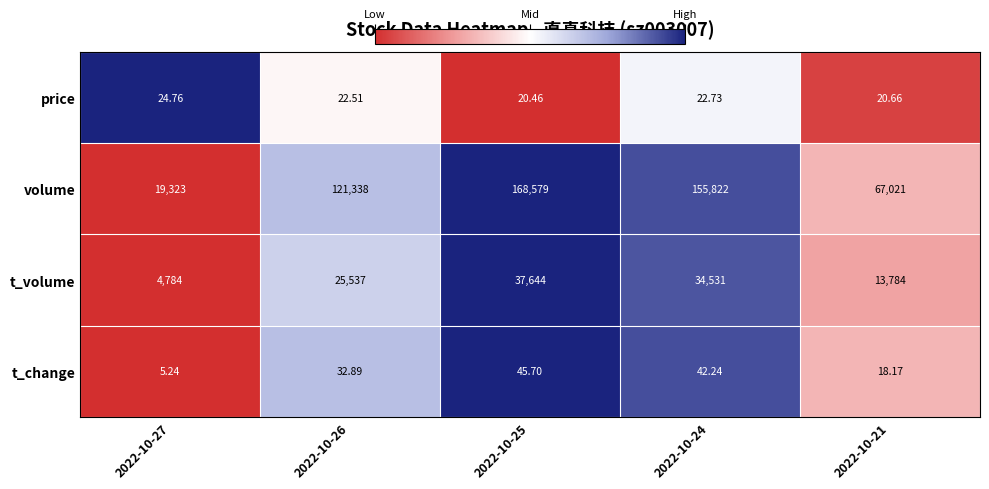

Which series changed the most between 2022-10-26 and 2022-10-24?

volume